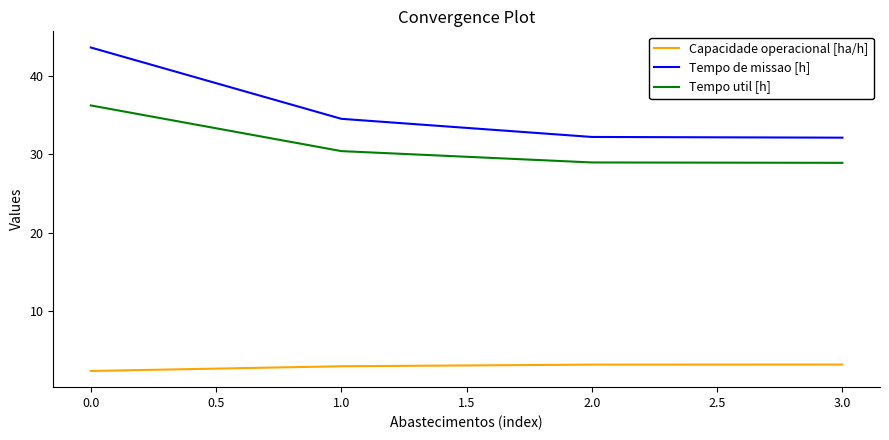

True or false: Tempo util [h] has more than 1 points higher than both neighbors.

False